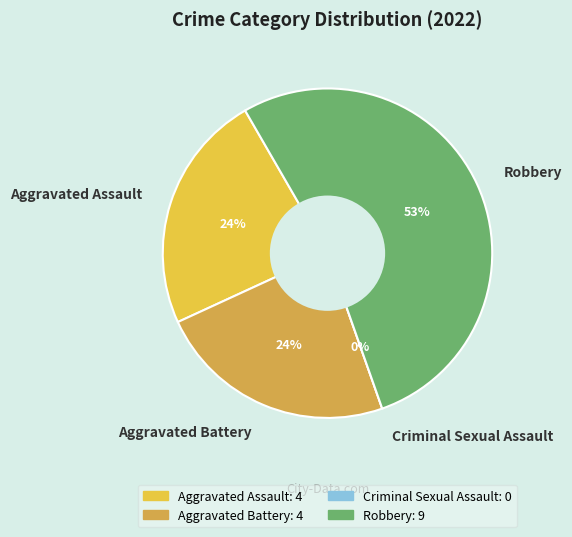

Between Criminal Sexual Assault and Robbery, which is larger?

Robbery